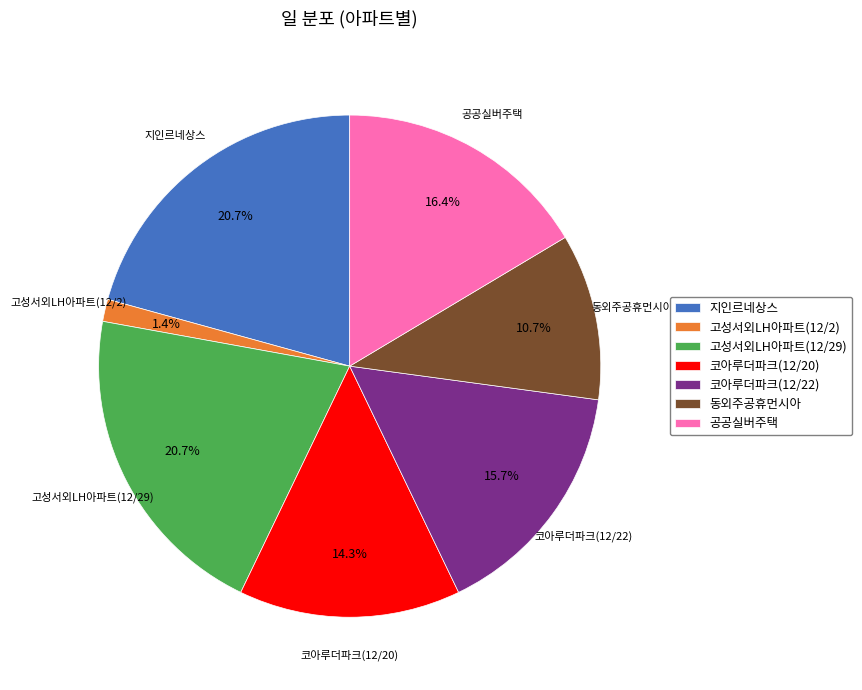

Does any single category account for the majority?

No